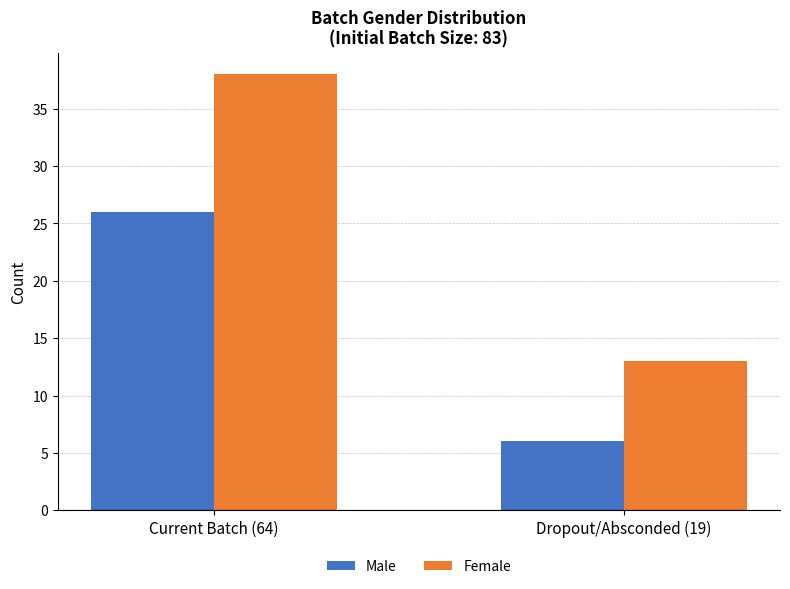

What is the value of the Male bar at the 2nd from the left?

6